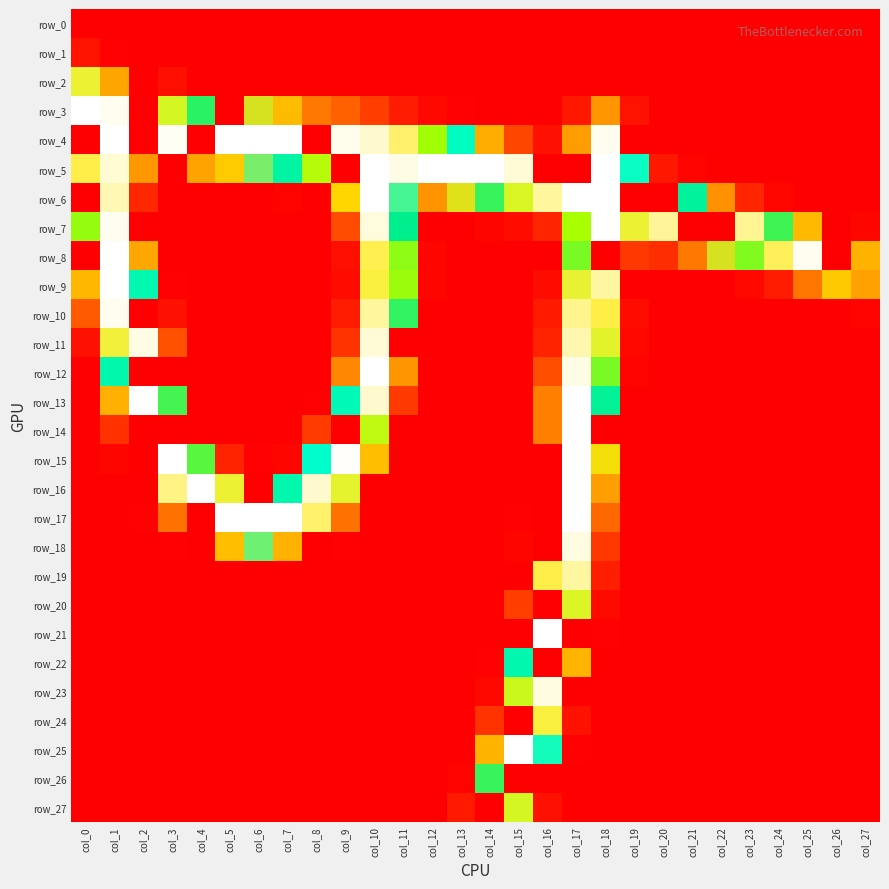

What is the spread (max minus min) of values at col_23?

233